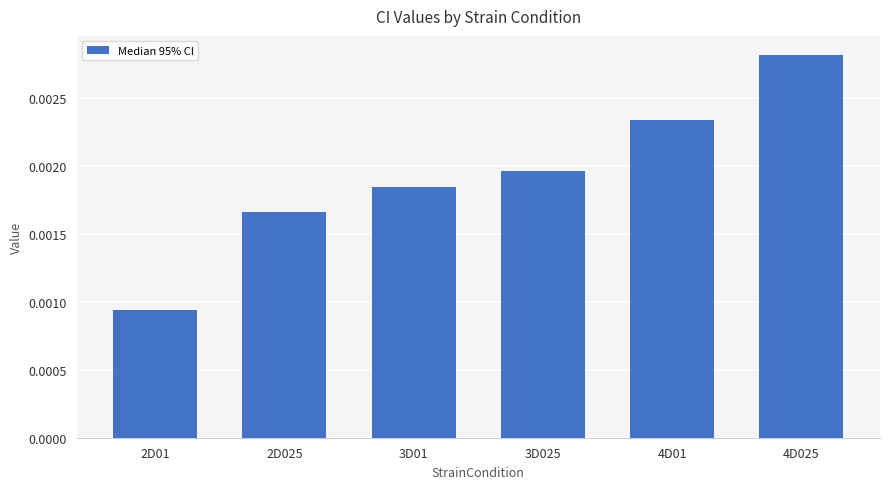

Does the chart contain stacked bars?

No